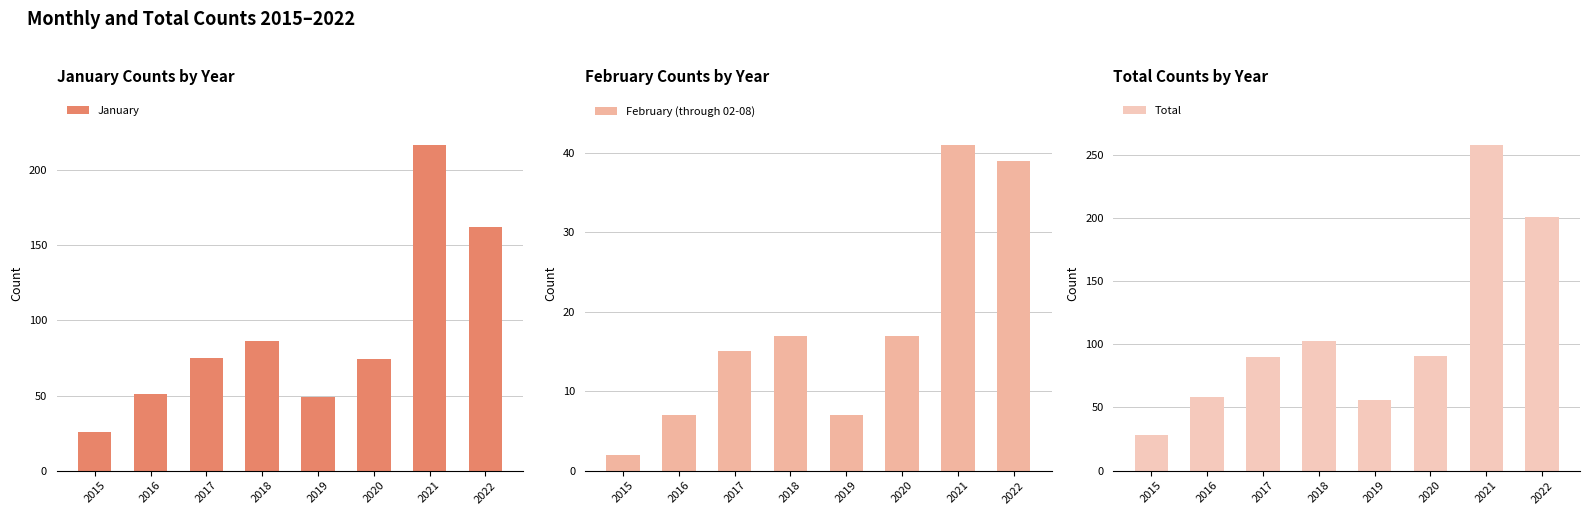

At which category is the sum across all series the highest?

2021